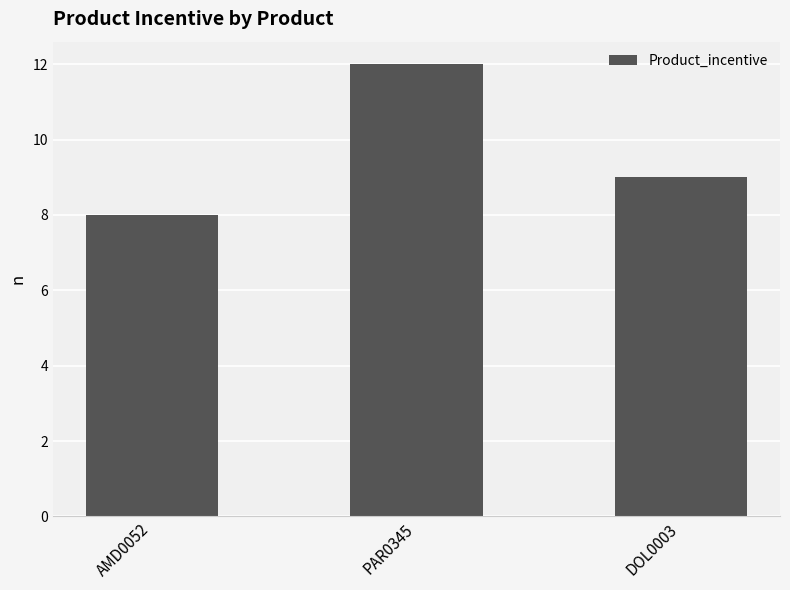

What is the approximate value at AMD0052?

8